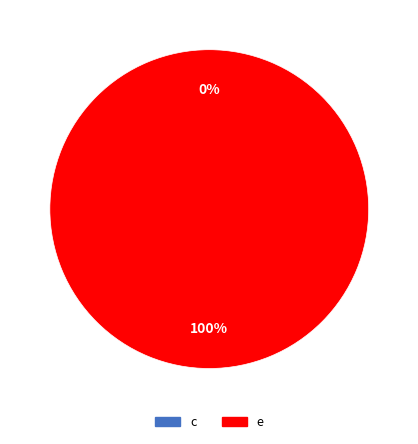

Between e and c, which is larger?

e